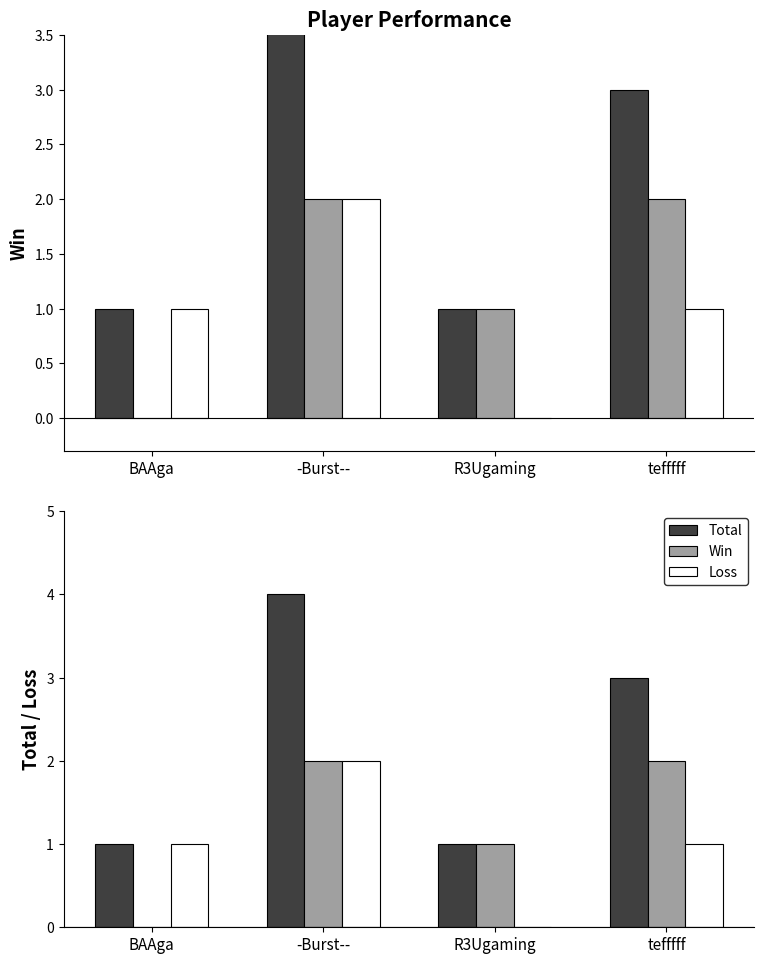

Are the bars grouped side by side (vs. stacked)?

Yes